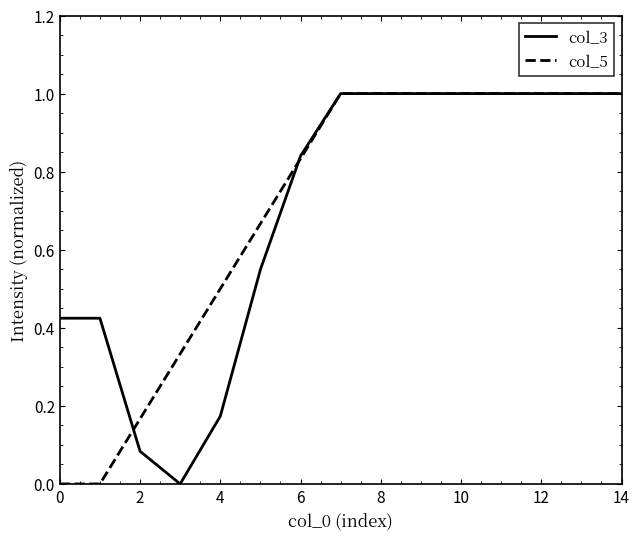

What is the greatest value displayed?

1.0